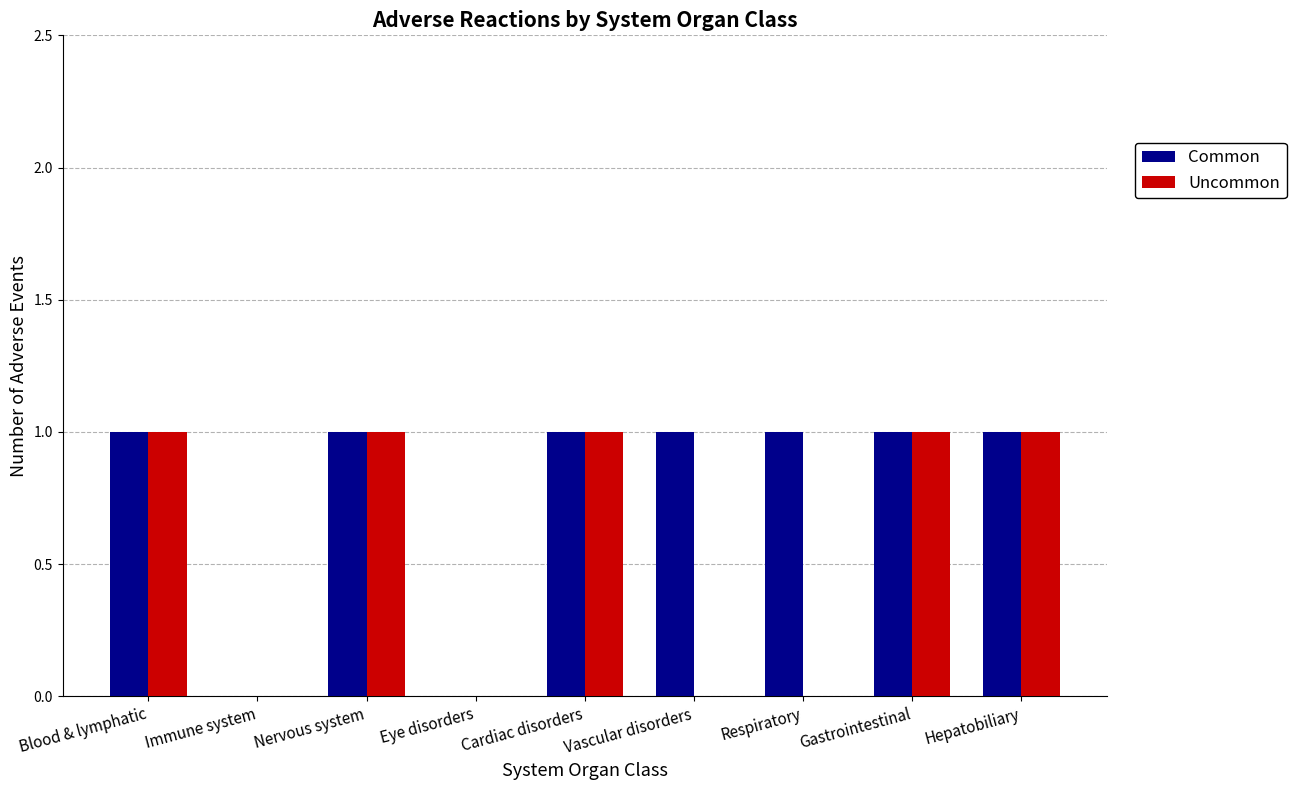

Reading right to left, list all the values displayed in this chart.

Common: 1	1	1	1	1	0	1	0	1
Uncommon: 1	1	0	0	1	0	1	0	1